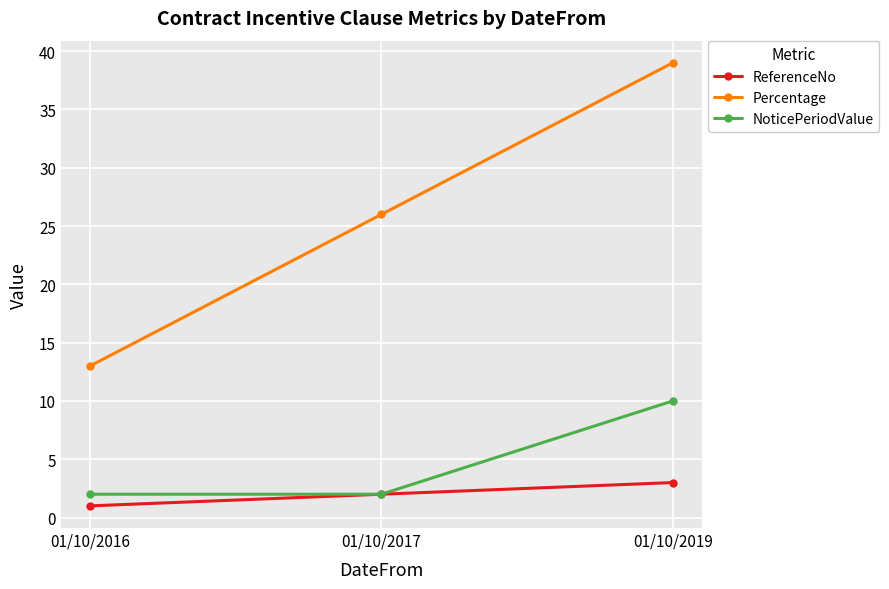

Which series has the largest range (max minus min)?

Percentage